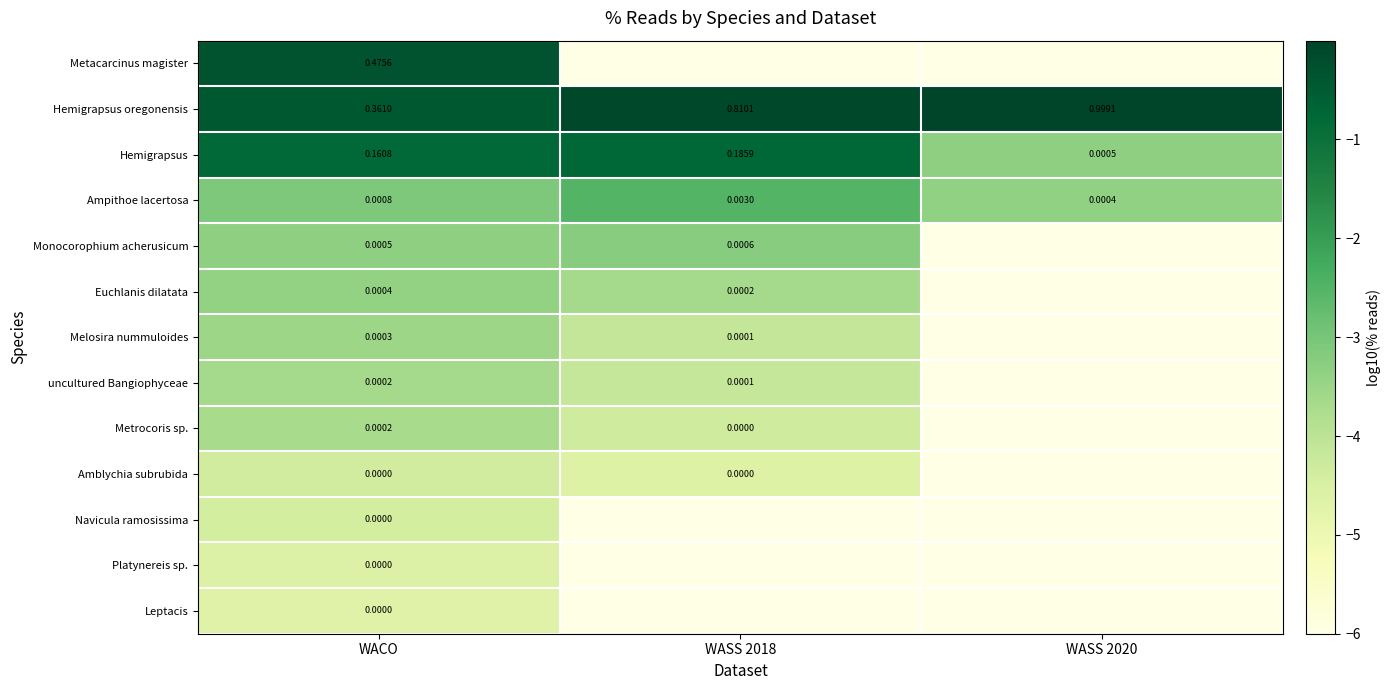

What is the smallest value displayed?

-6.0